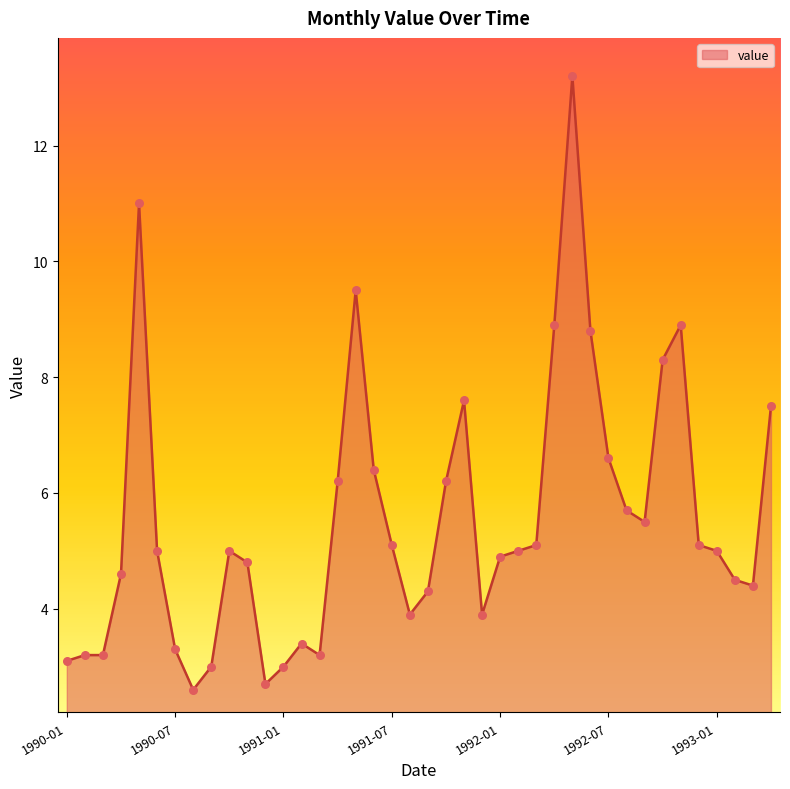

What is the smallest value displayed?

2.6